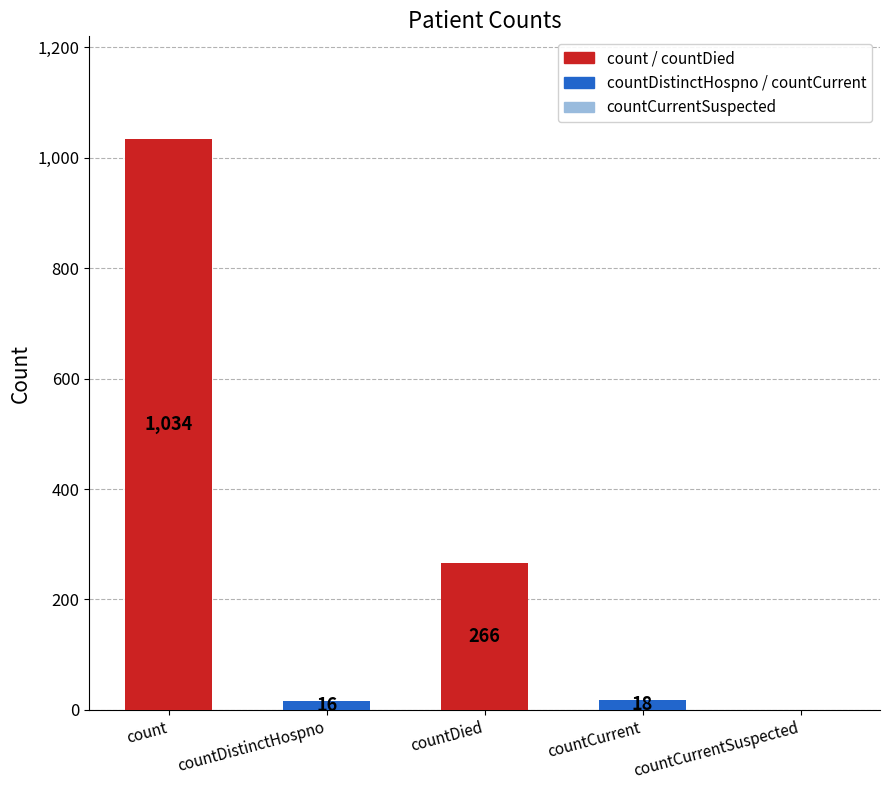

What is the sum of all values?

1334